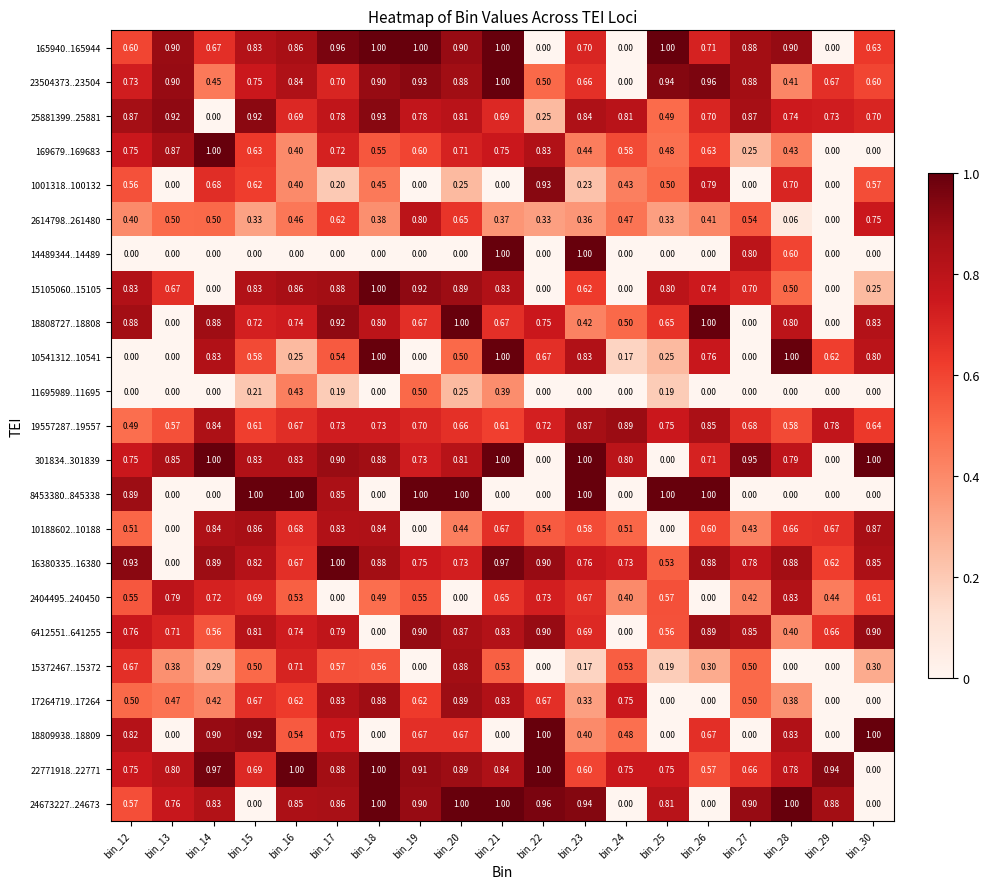

Is the value of 15105060..15105 at bin_19 greater than the value of 6412551..641255 at bin_14?

Yes